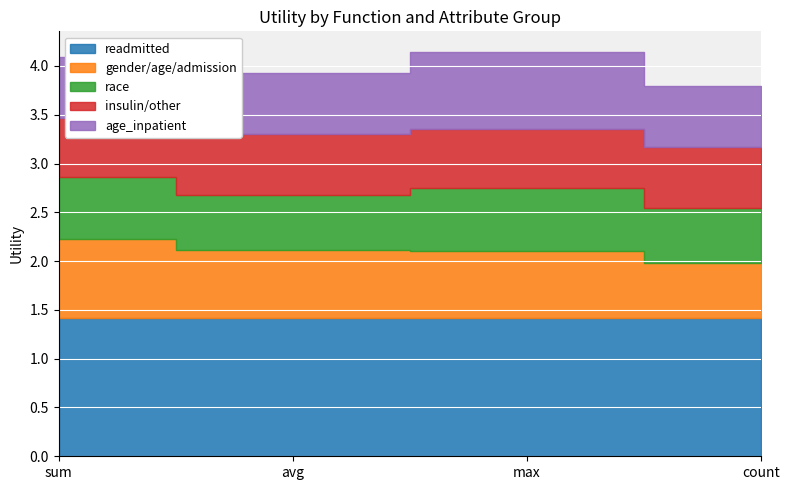

What is the maximum value for age_inpatient?

0.8